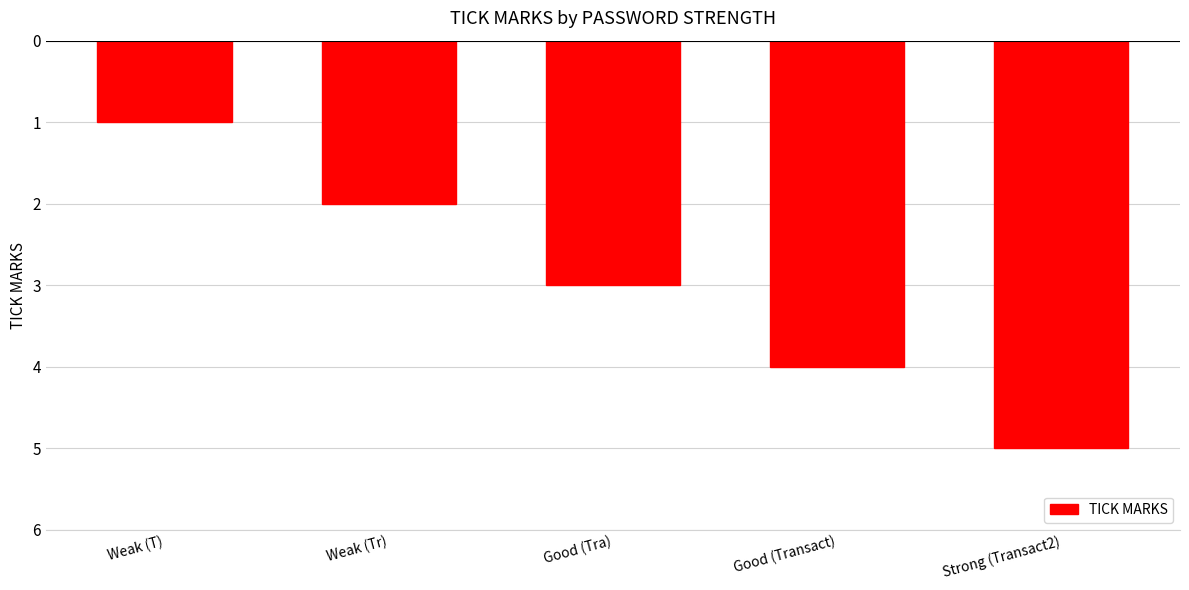

What is the average value?

-3